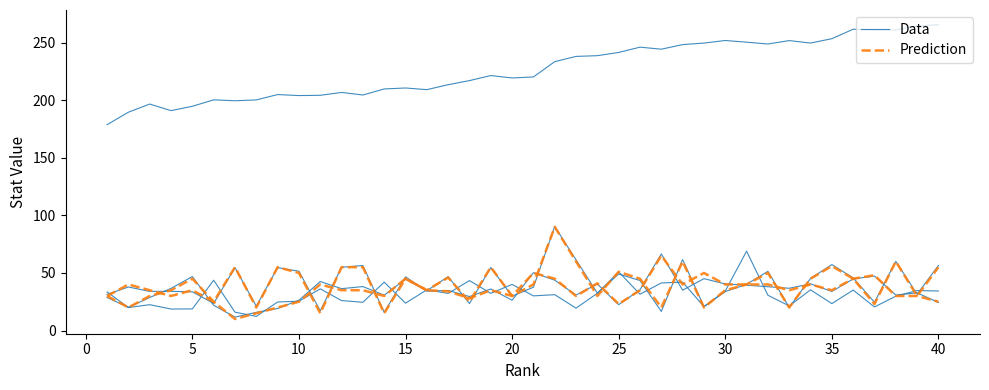

The value of Prediction at 15 is 45.0. True or false?

True